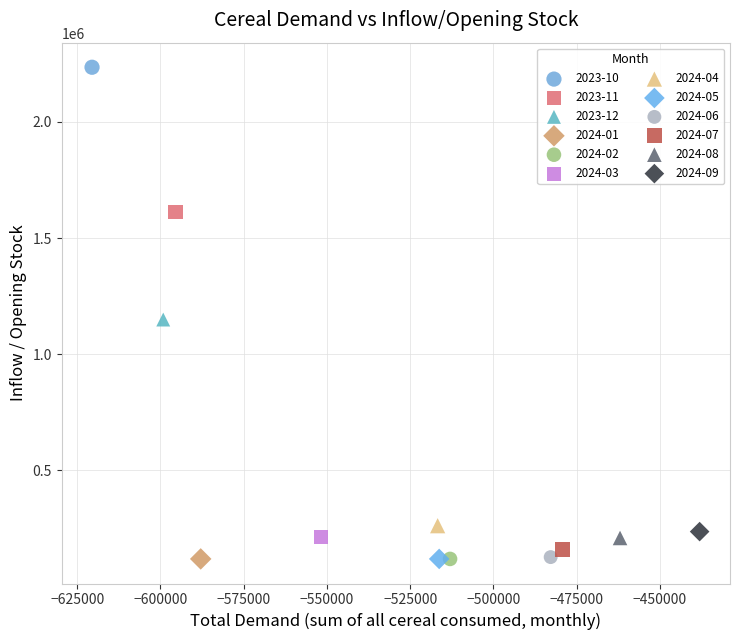

Which series reaches the maximum Y coordinate?

2023-10